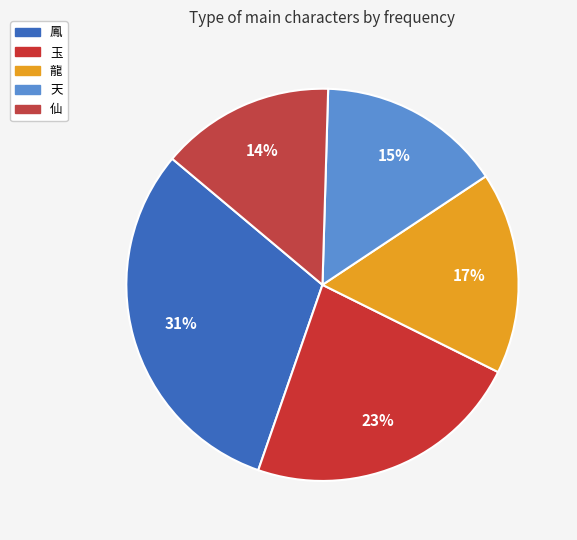

To the nearest percent, what is the combined percentage of 天 and 鳳?

46%